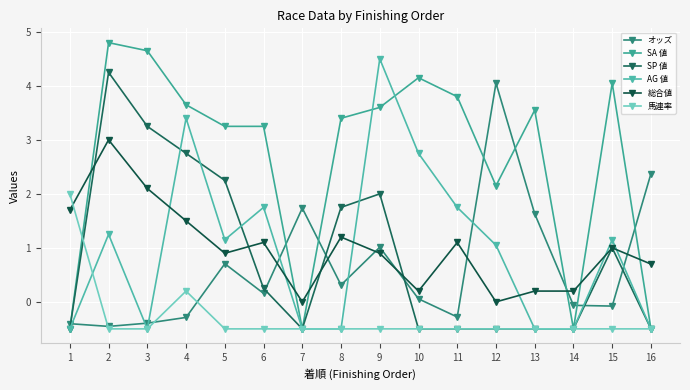

Where do SA 値 and 総合値 first cross each other?

1 and 2